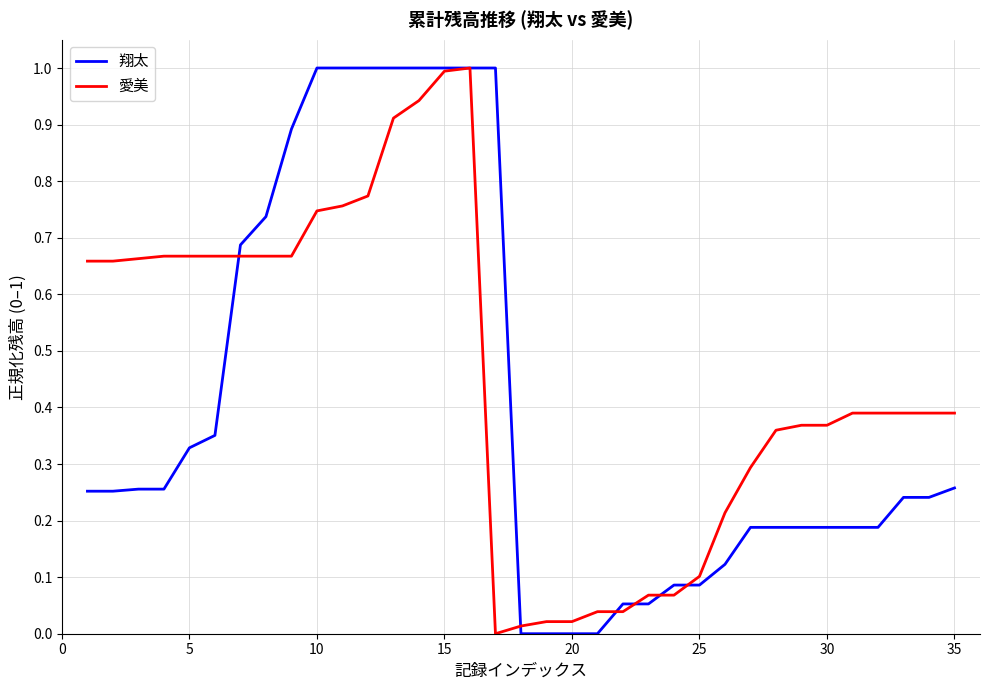

What is the maximum value for 翔太?

1.0